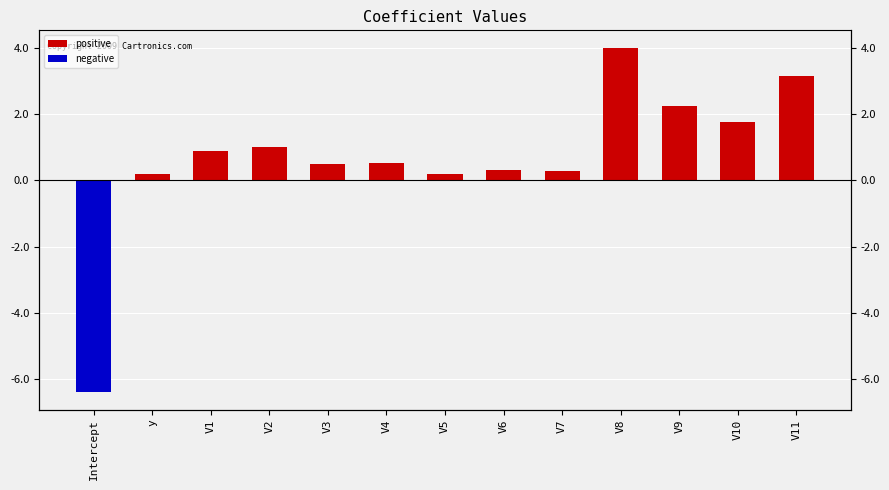

What is the minimum value for negative?

-6.4